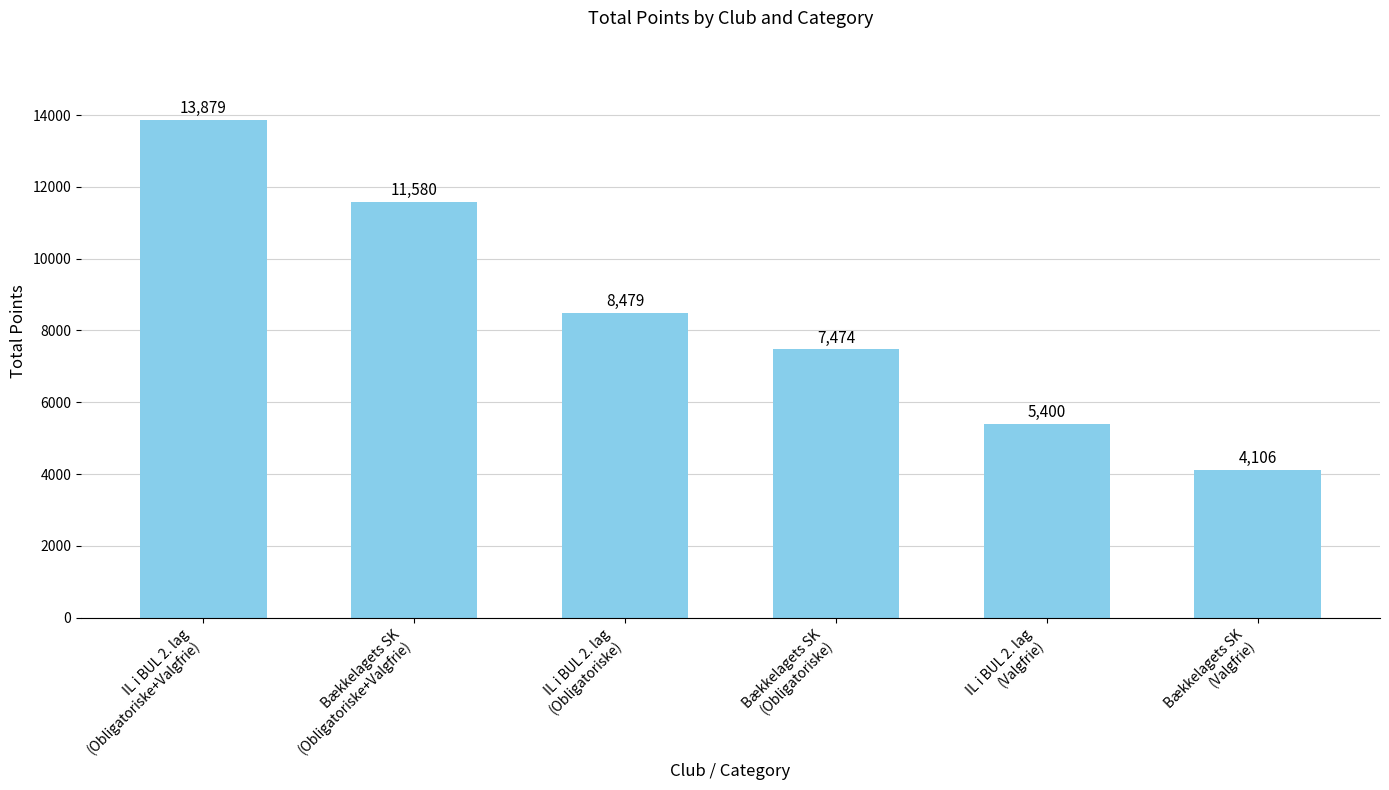

What is the difference between the second highest and second lowest values?

6180